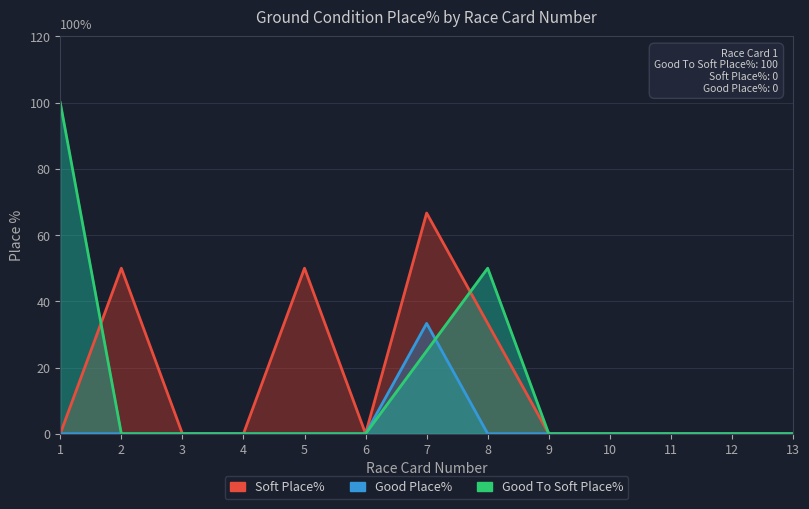

What is the maximum value shown in the chart?

100.0